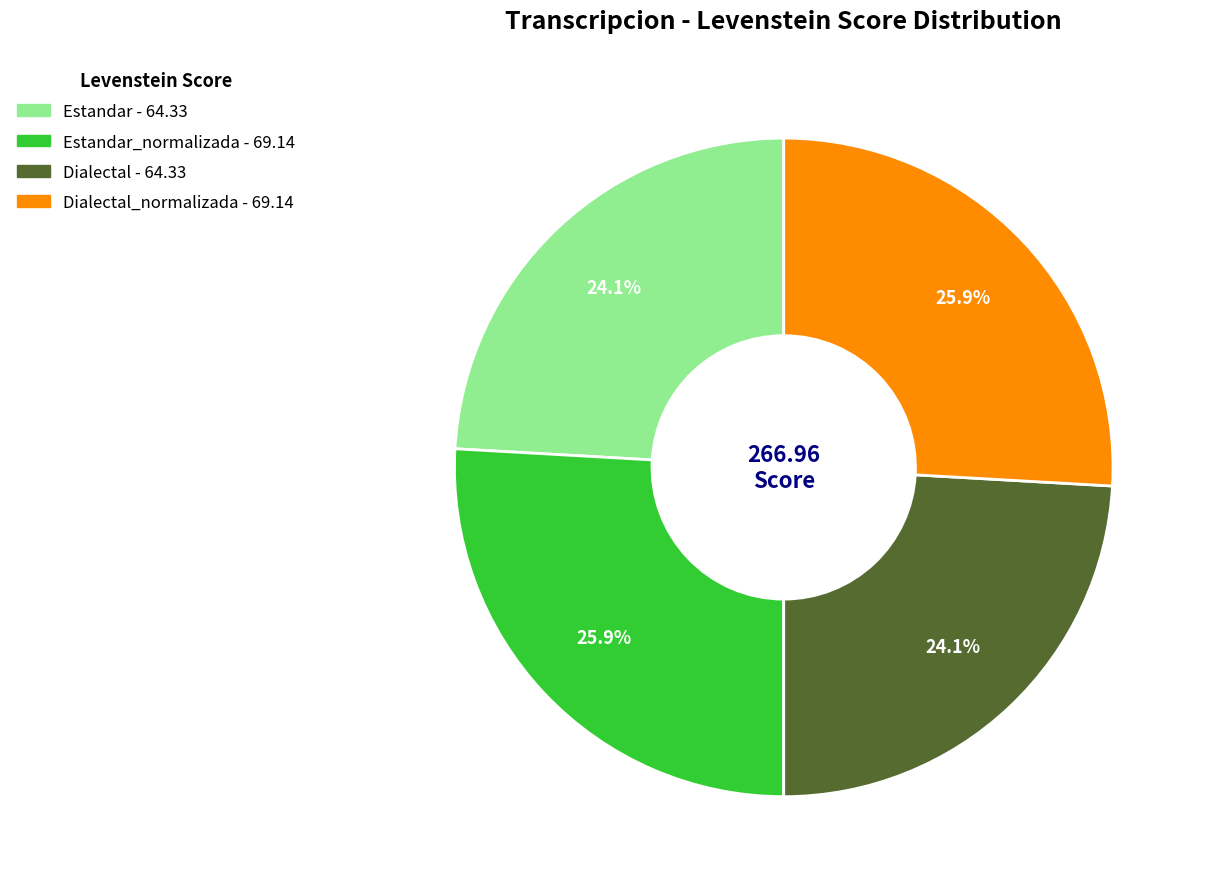

Does any single category account for the majority?

No